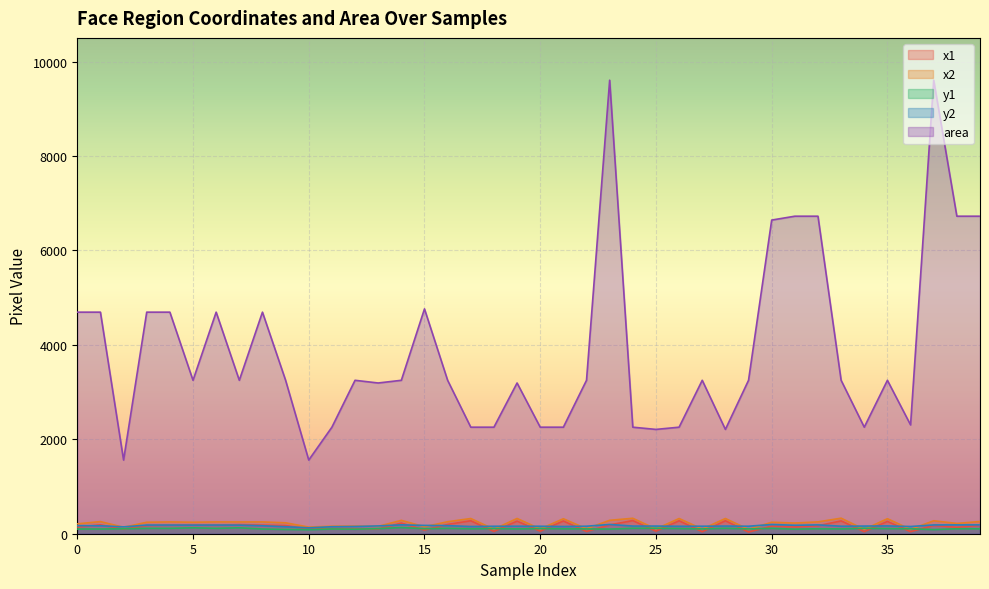

Rank the series by their maximum value, from highest to lowest.

area, x2, x1, y2, y1